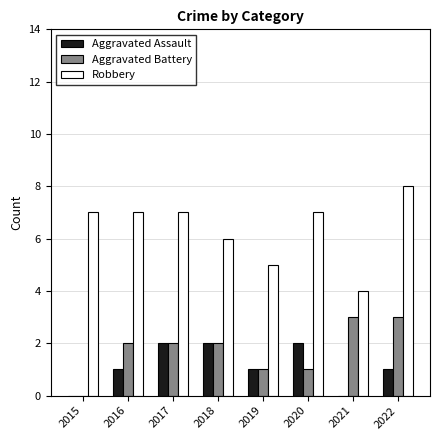

Which series changed the most between 2016 and 2021?

Robbery